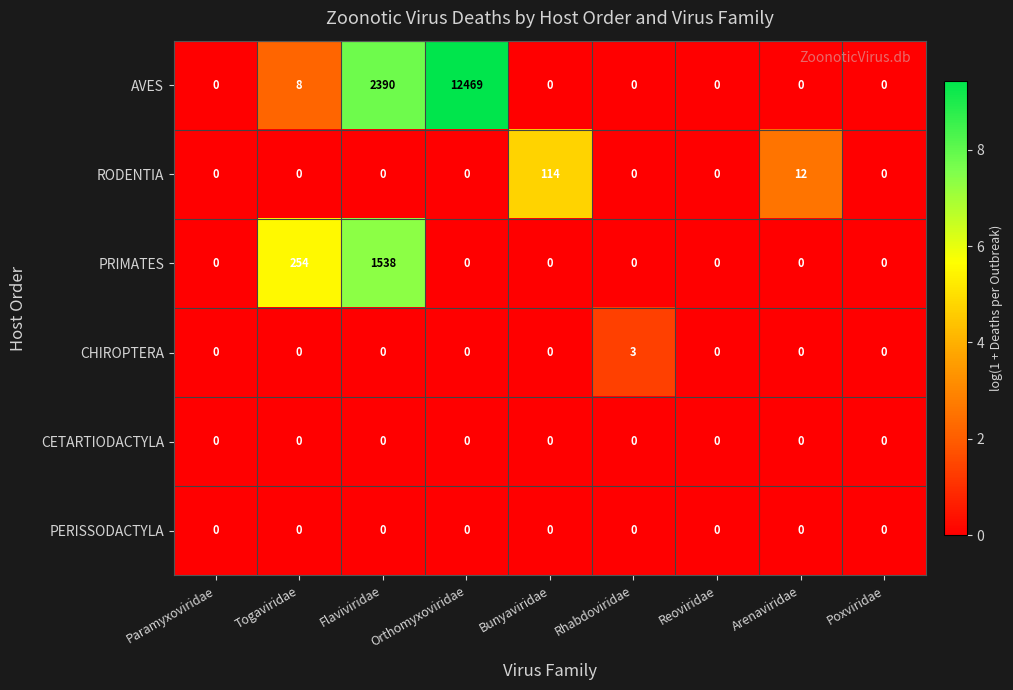

True or false: CHIROPTERA has a value of 2 at Paramyxoviridae.

False